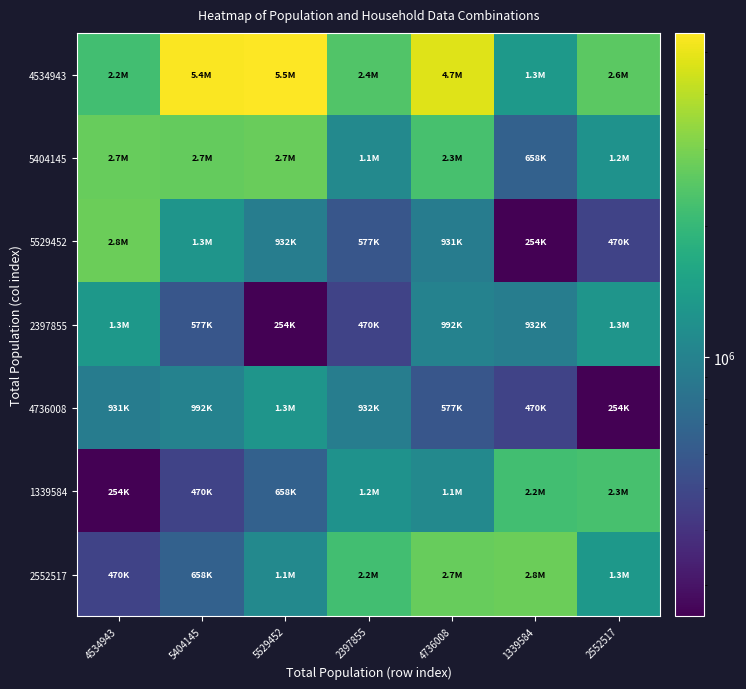

At how many categories does at least one series exceed 290656?

7